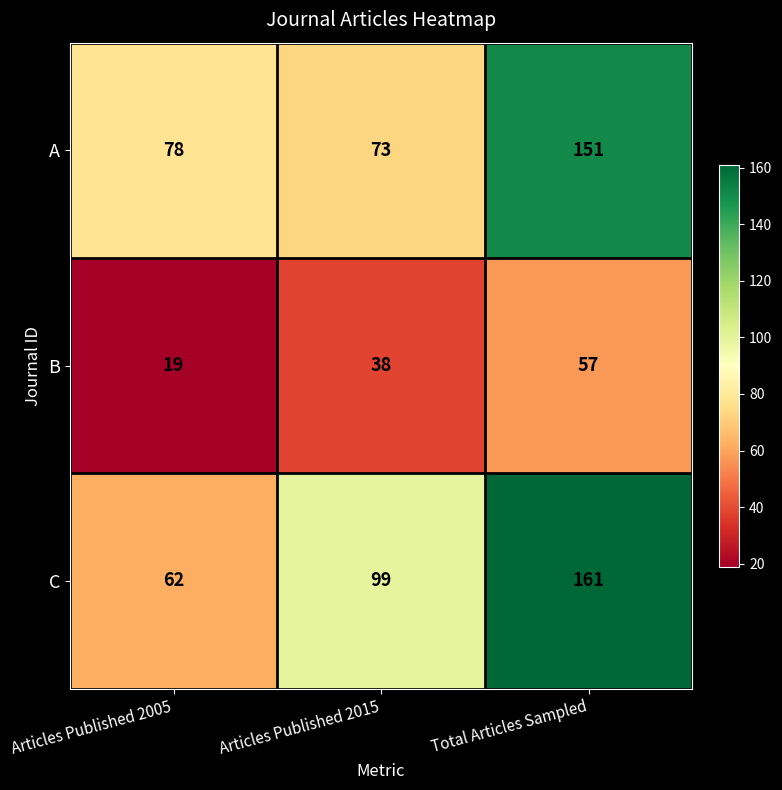

What is the difference between the maximum and minimum values in the C series?

99